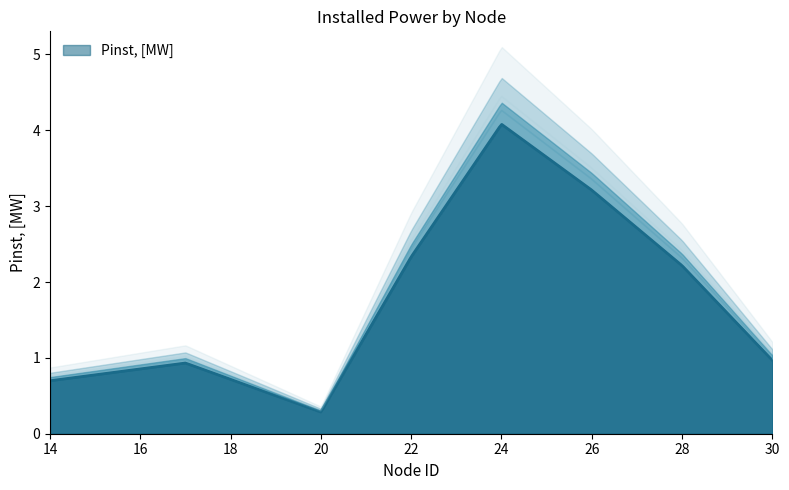

How many values are below 2?

4